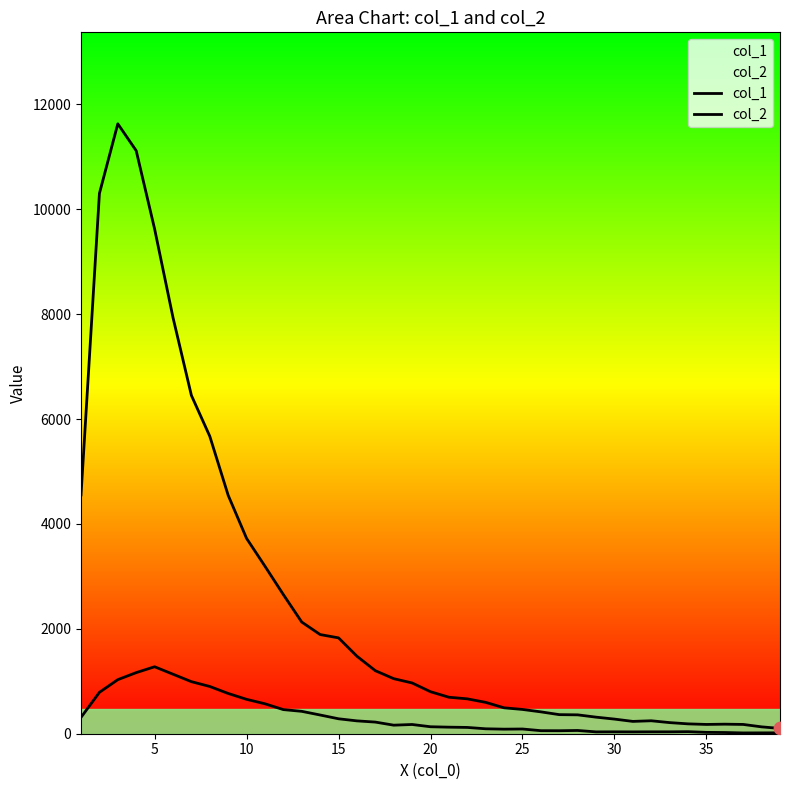

At how many categories does at least one series exceed 4491?

9